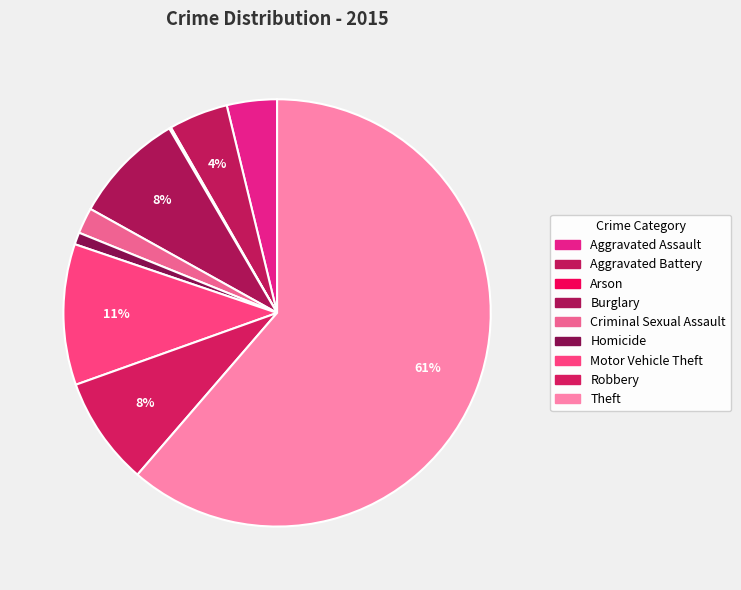

The Aggravated Battery slice represents 4% of the pie. True or false?

True